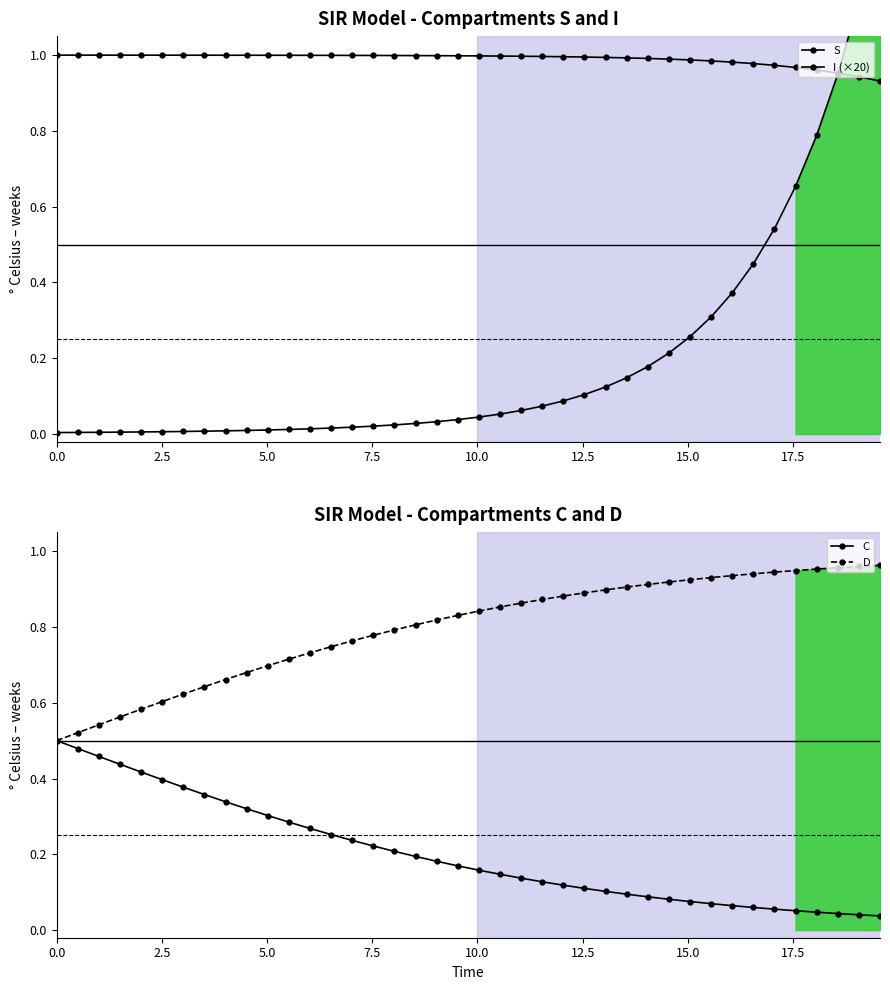

True or false: S and C cross at least once.

False